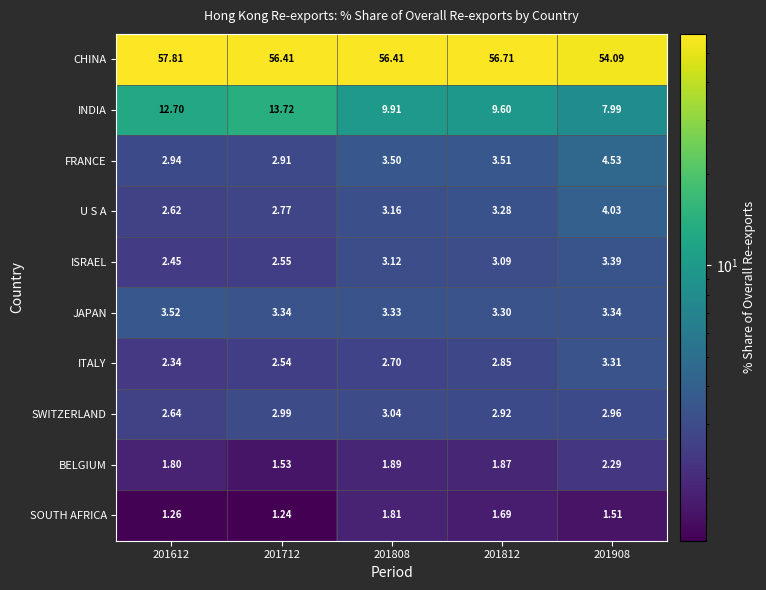

Which label corresponds to the largest value in the chart?

201612